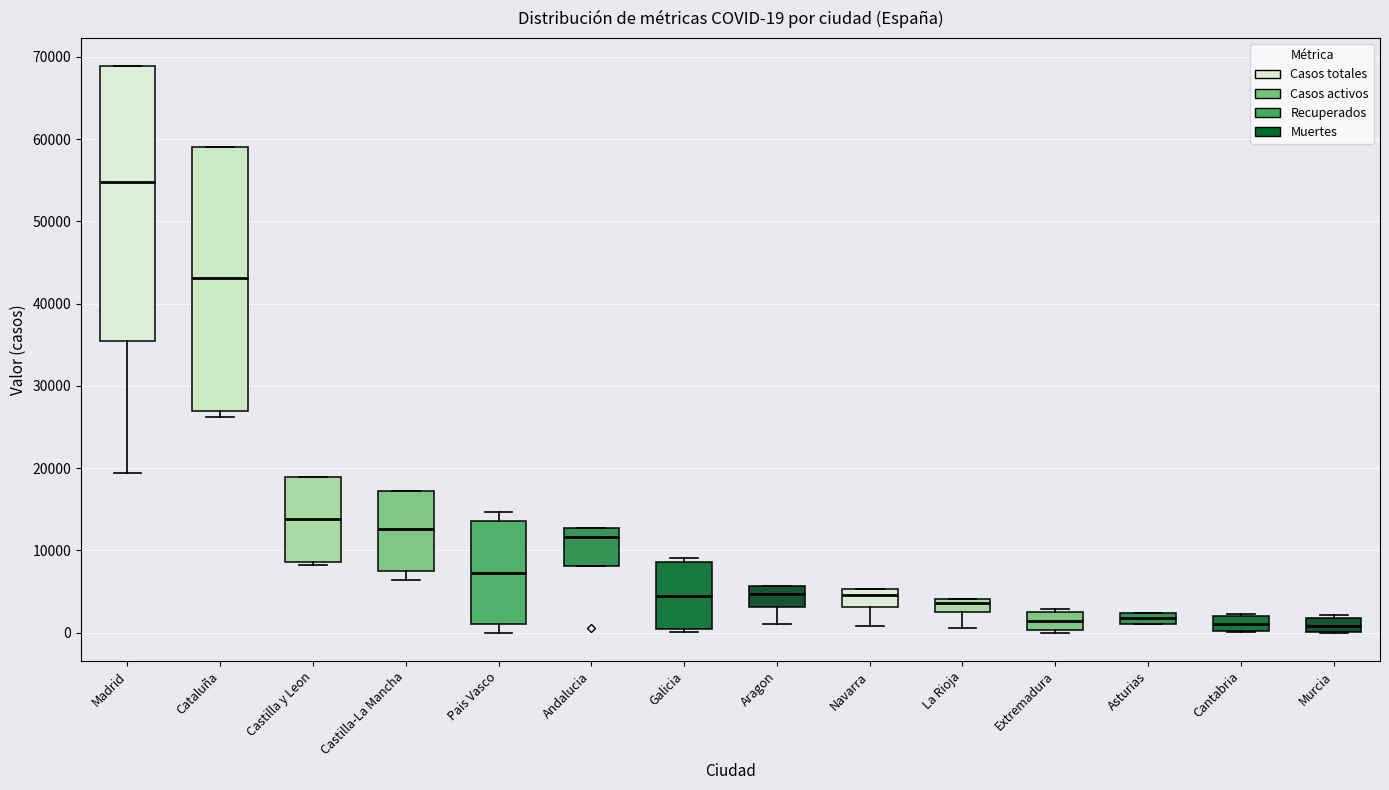

Comparing the boxes themselves (not the whiskers), which one is the tallest?

Madrid